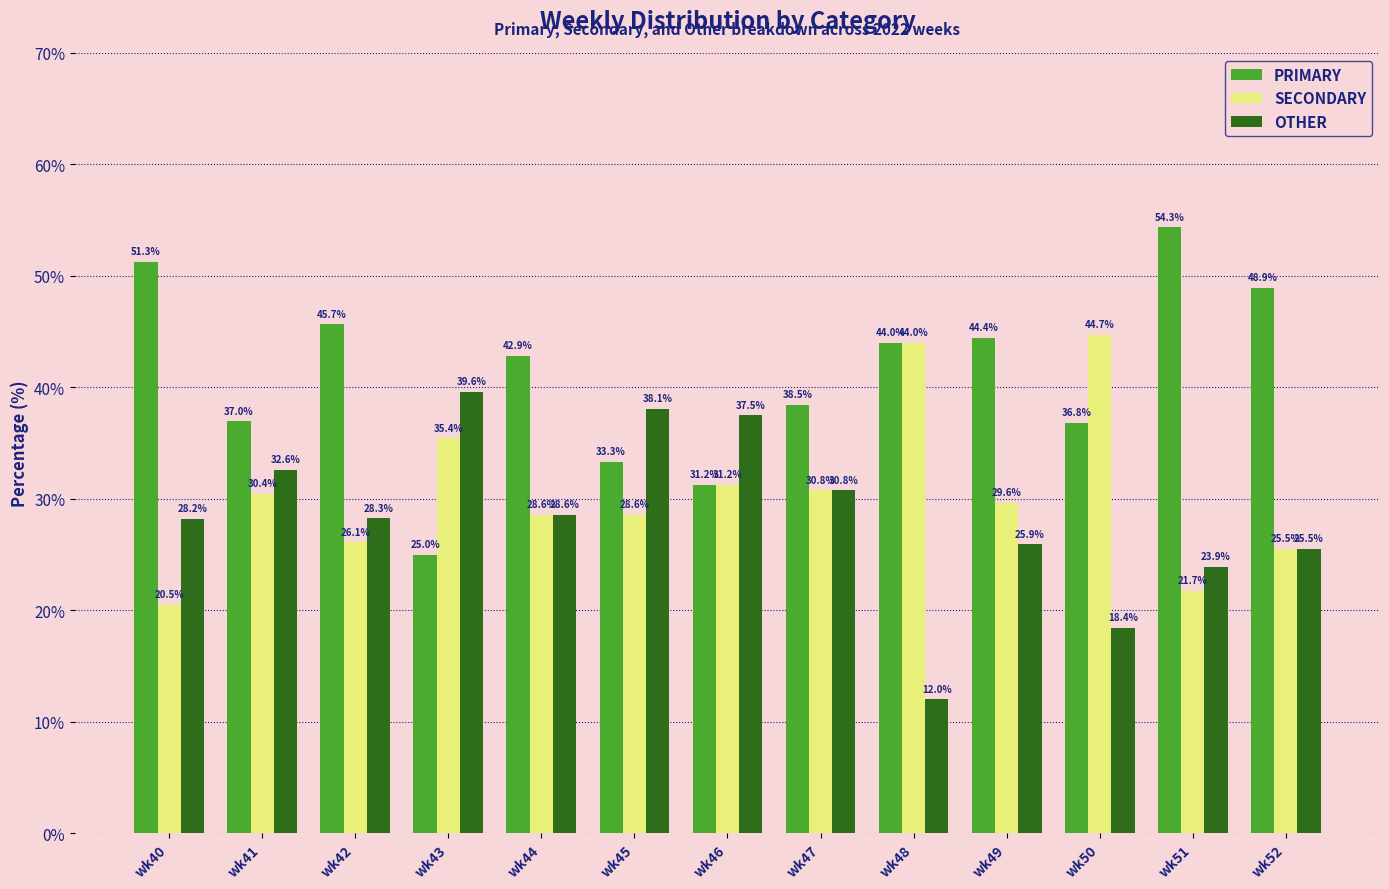

Where is OTHER nearest to the value 25?

wk52